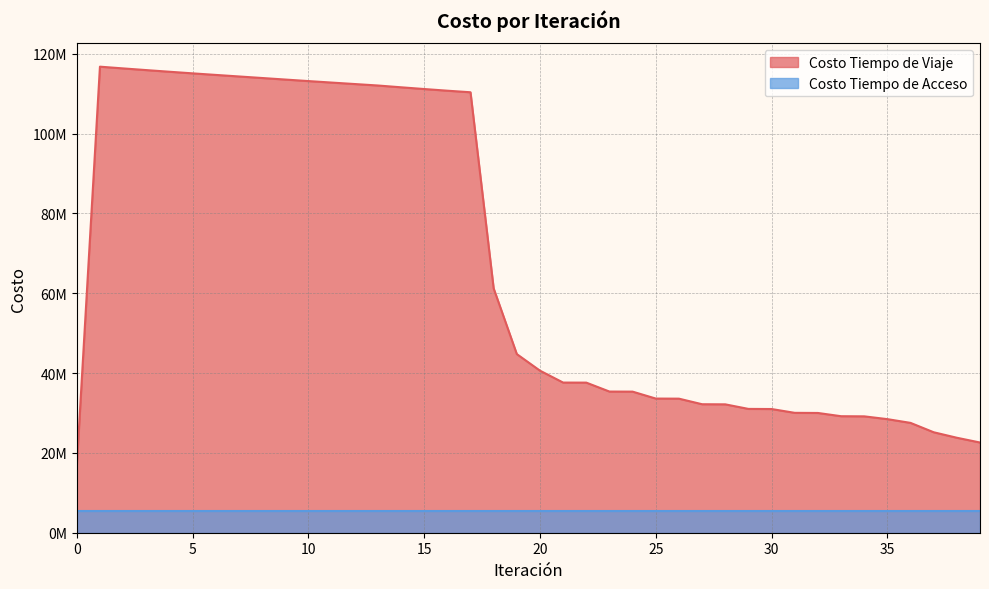

How many data points are above 40598535?

20